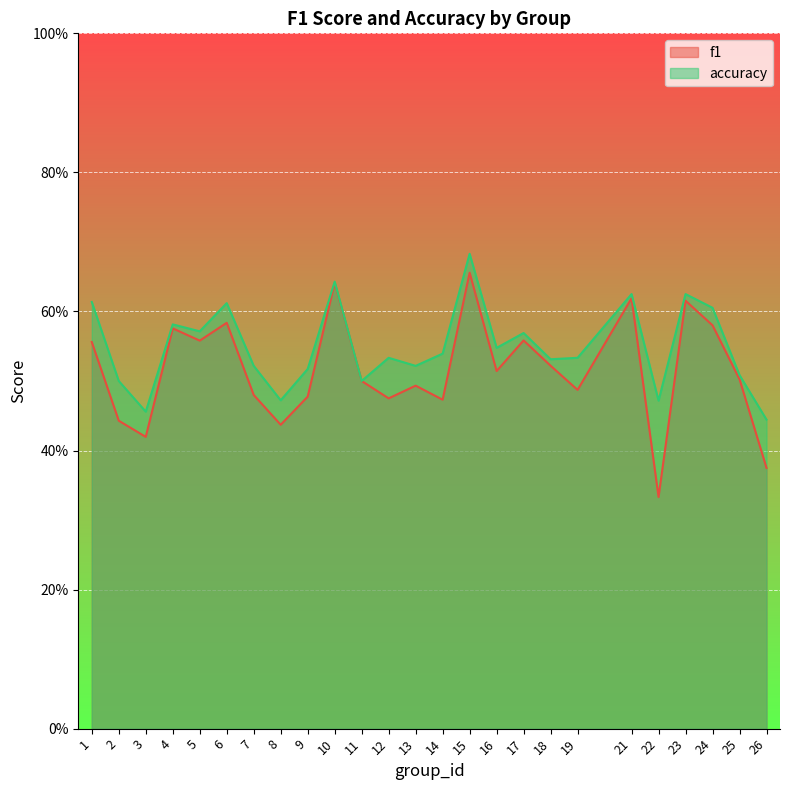

Reading left to right, extract all data points from this chart.

f1: 1=0.6	2=0.4	3=0.4	4=0.6	5=0.6	6=0.6	7=0.5	8=0.4	9=0.5	10=0.6	11=0.5	12=0.5	13=0.5	14=0.5	15=0.7	16=0.5	17=0.6	18=0.5	19=0.5	21=0.6	22=0.3	23=0.6	24=0.6	25=0.5	26=0.4
accuracy: 1=0.6	2=0.5	3=0.5	4=0.6	5=0.6	6=0.6	7=0.5	8=0.5	9=0.5	10=0.6	11=0.5	12=0.5	13=0.5	14=0.5	15=0.7	16=0.5	17=0.6	18=0.5	19=0.5	21=0.6	22=0.5	23=0.6	24=0.6	25=0.5	26=0.4